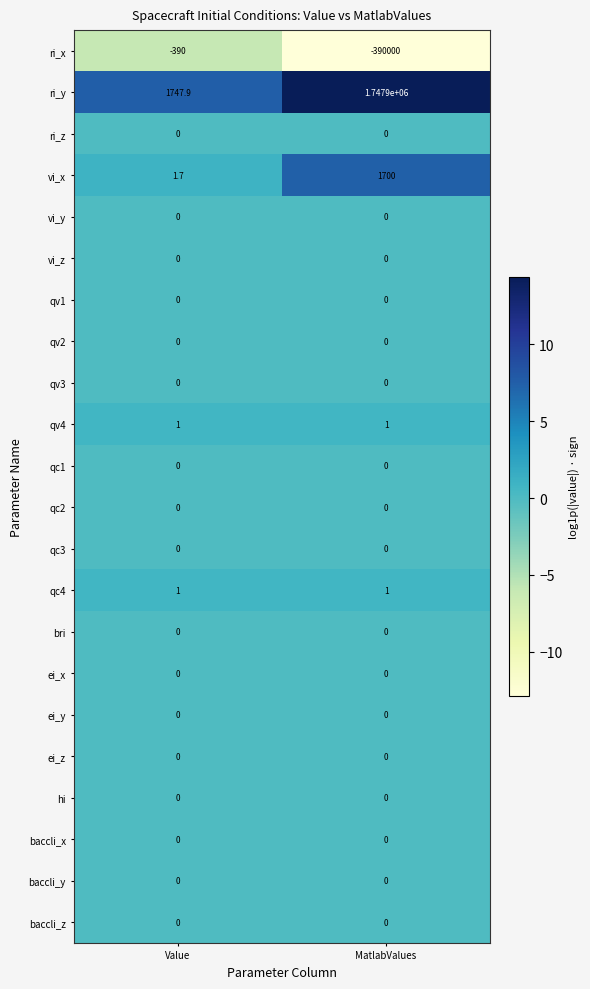

Which series has the largest total across all categories?

ri_y